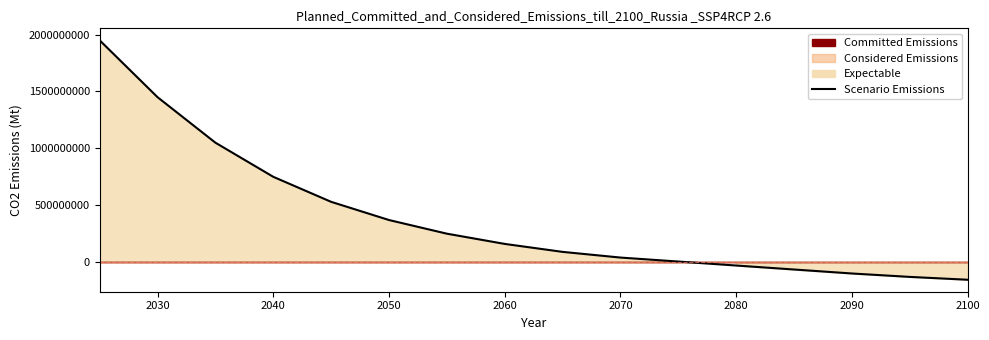

How many data points are above 160000000?

7